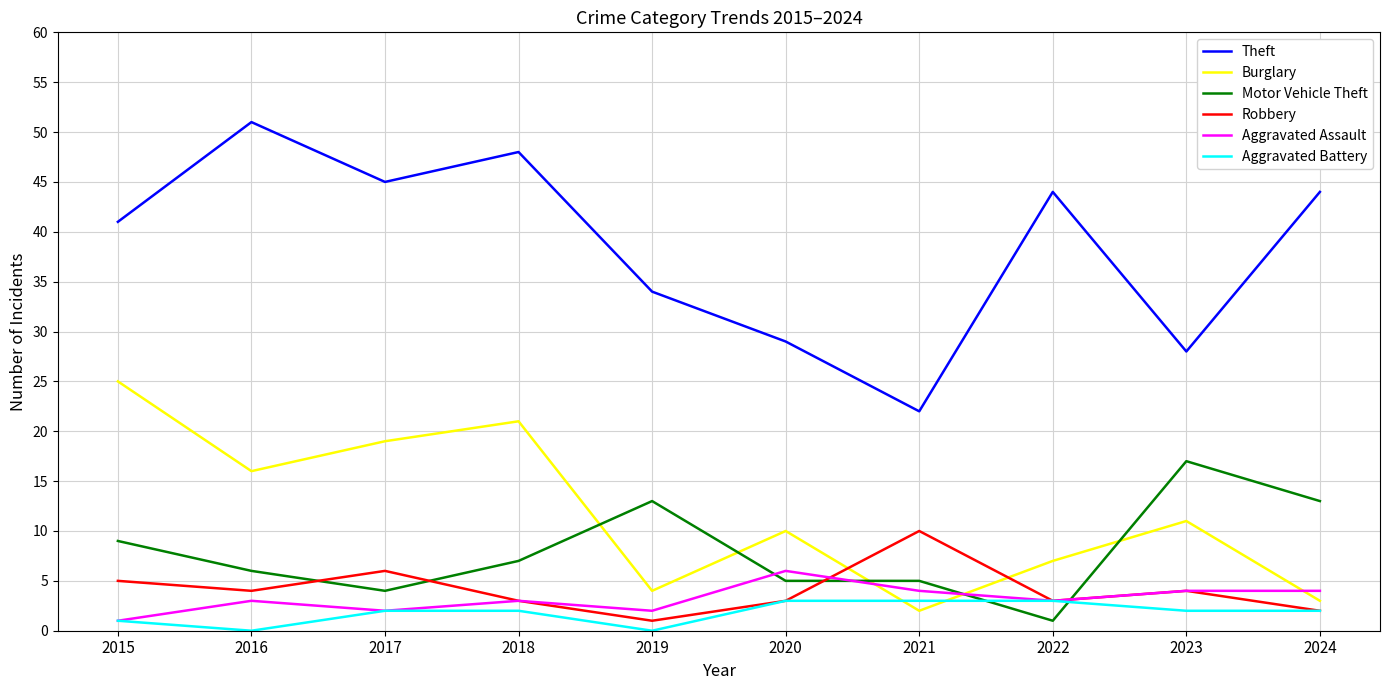

Rank the series by their maximum value, from highest to lowest.

Theft, Burglary, Motor Vehicle Theft, Robbery, Aggravated Assault, Aggravated Battery